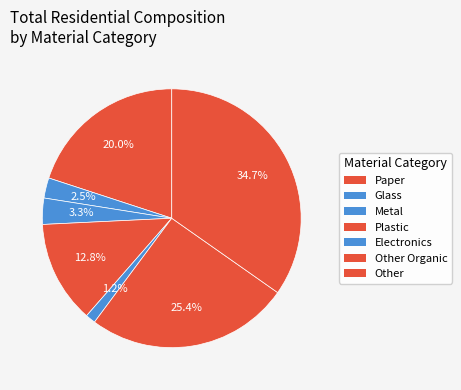

Is there a majority slice in this chart?

No